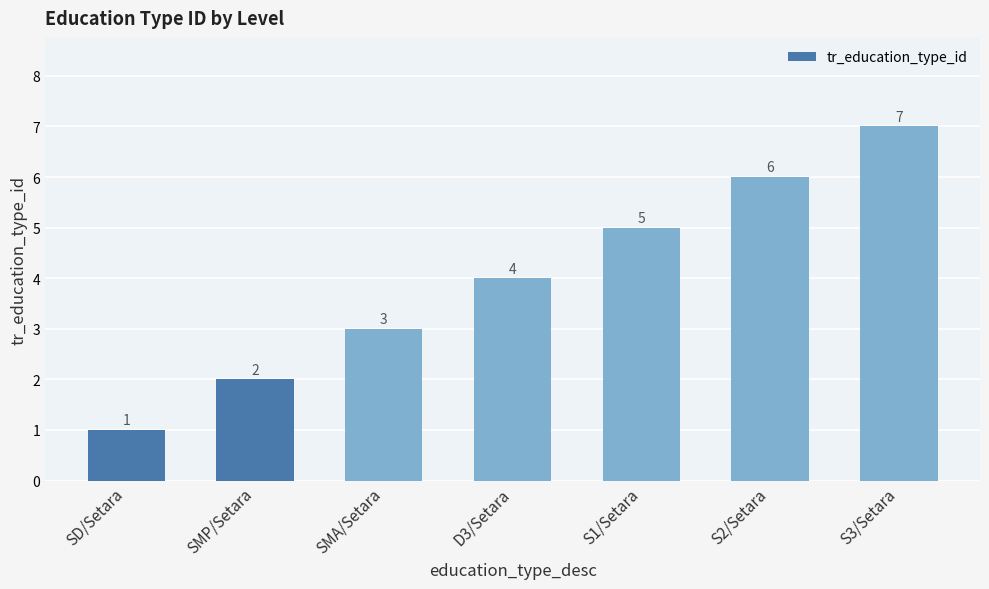

What is the minimum value shown in the chart?

1